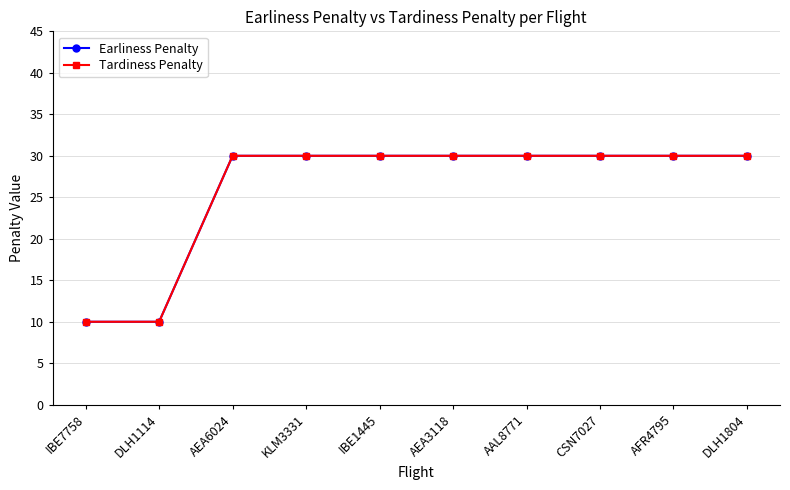

Does the chart display data point markers on the line(s)?

Yes